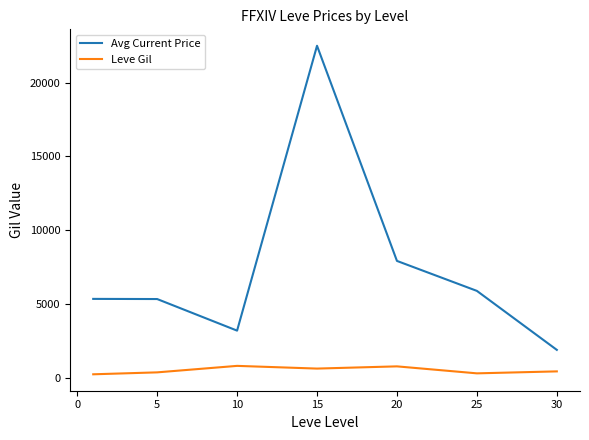

Which series has the largest total across all categories?

Avg Current Price